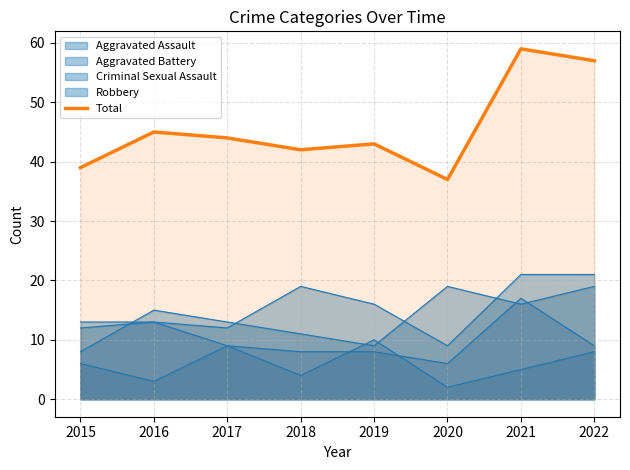

Reading right to left, list all the values displayed in this chart.

57	59	37	43	42	44	45	39